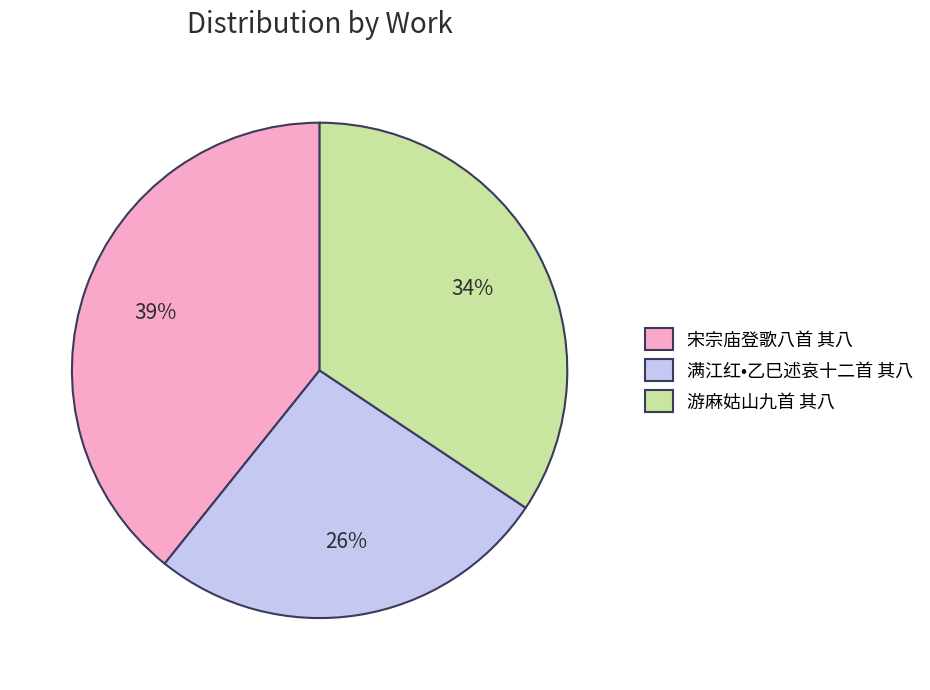

True or false: 游麻姑山九首 其八 accounts for 44% of the total.

False